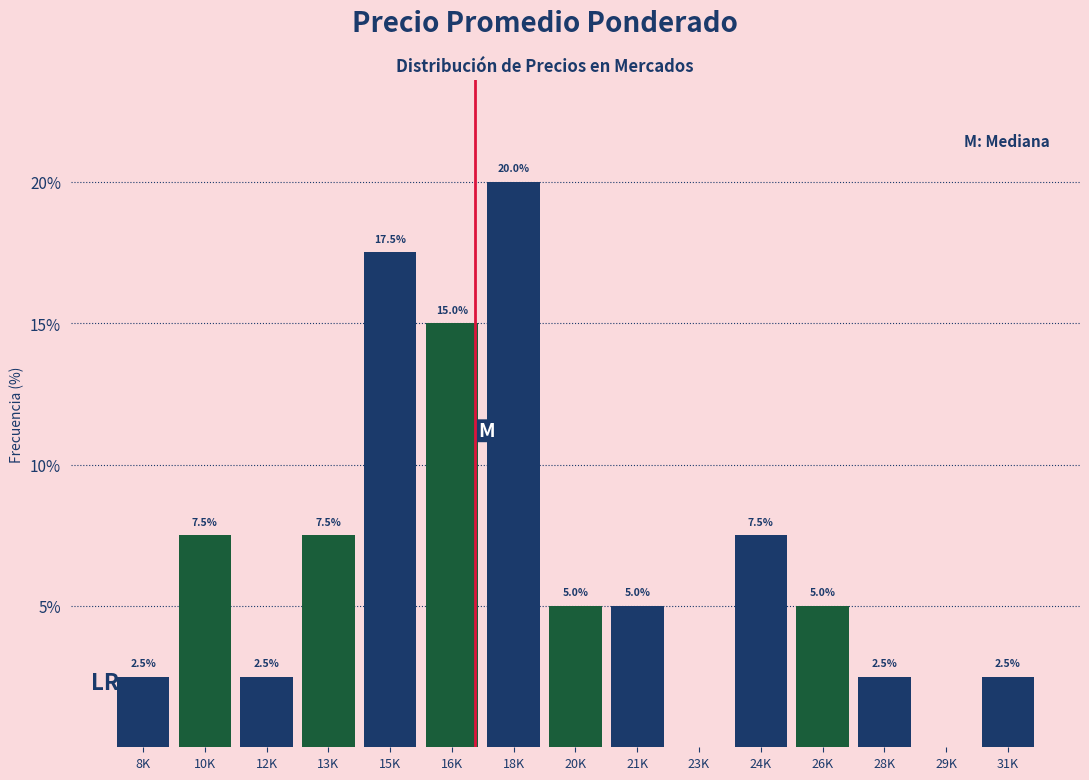

Reading left to right, transcribe all the data shown in this chart.

8K=2.5	10K=7.5	12K=2.5	13K=7.5	15K=17.5	16K=15.0	18K=20.0	20K=5.0	21K=5.0	23K=0.0	24K=7.5	26K=5.0	28K=2.5	29K=0.0	31K=2.5